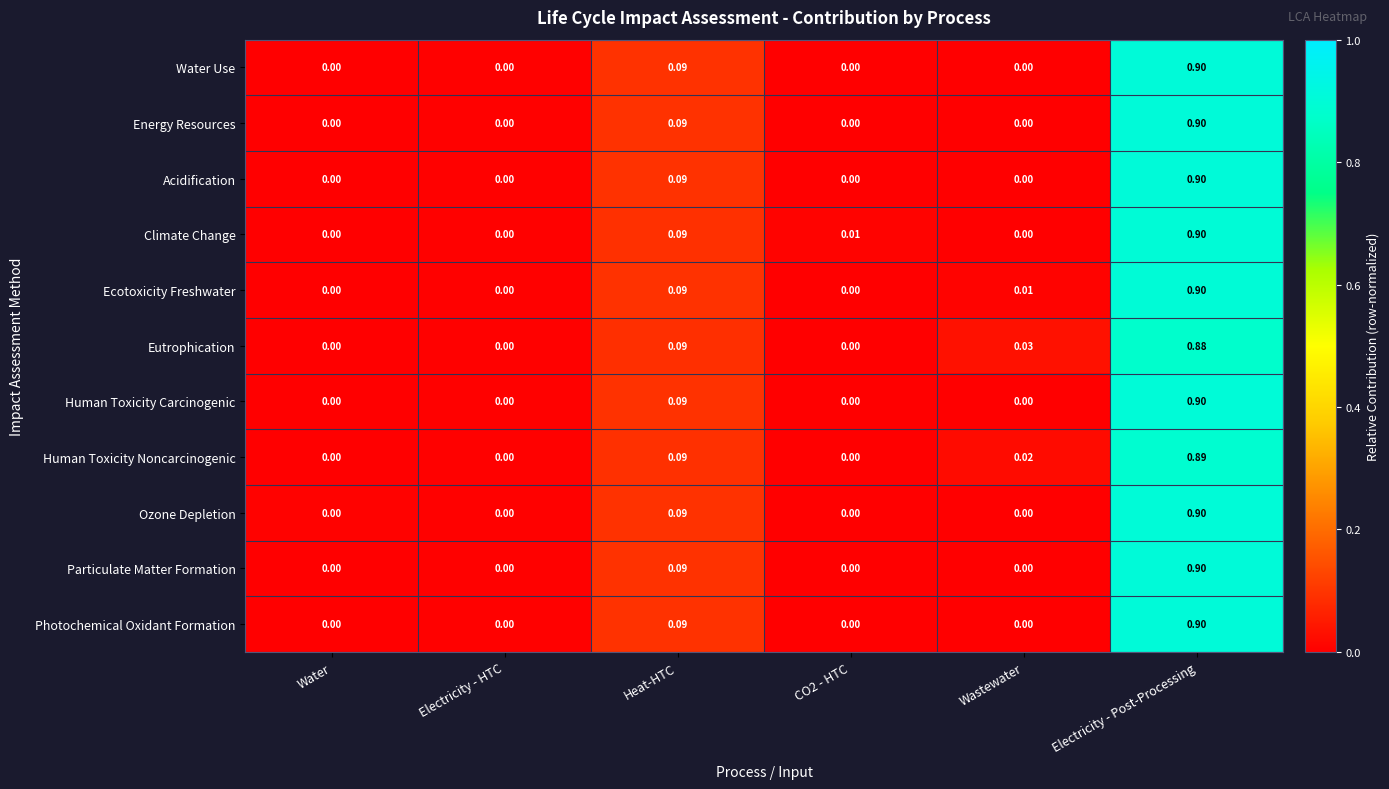

How many data points does each series have?

6